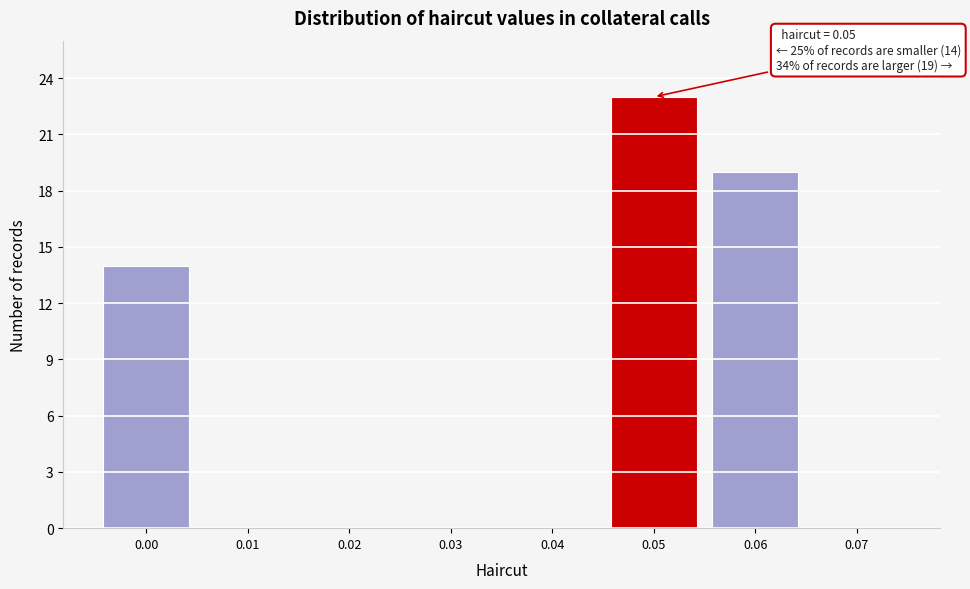

Which range on the x-axis has the tallest bar?

0.045 to 0.055